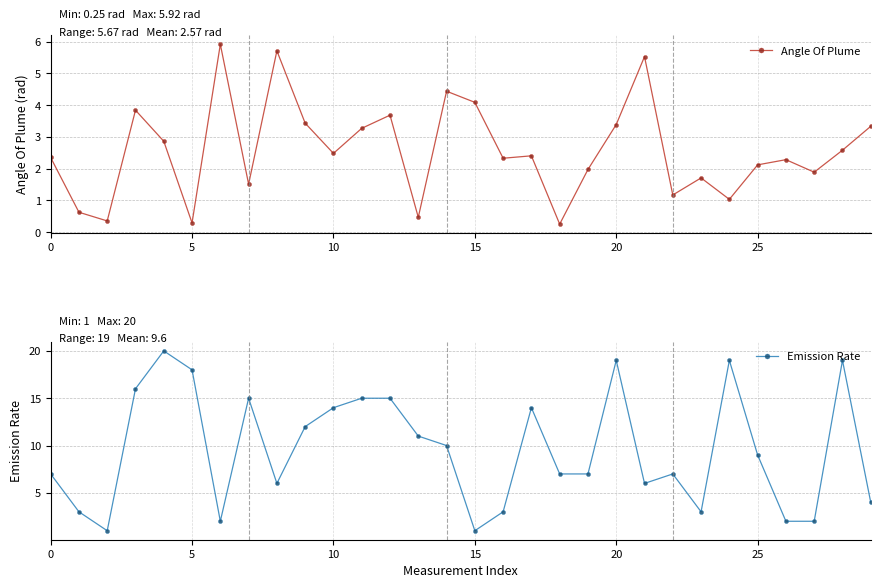

What is the value of the Angle Of Plume point at the 1st from the left?

2.4